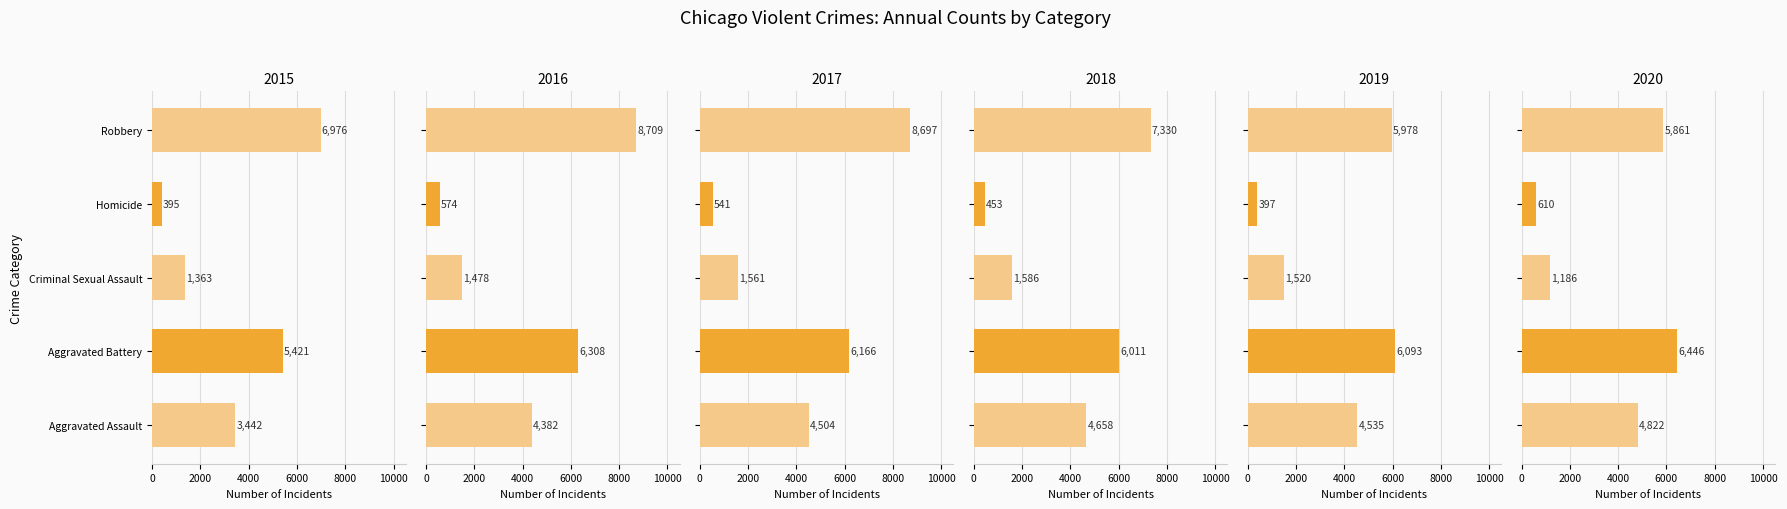

Which series changed the most between 2015 and 2019?

Aggravated Assault